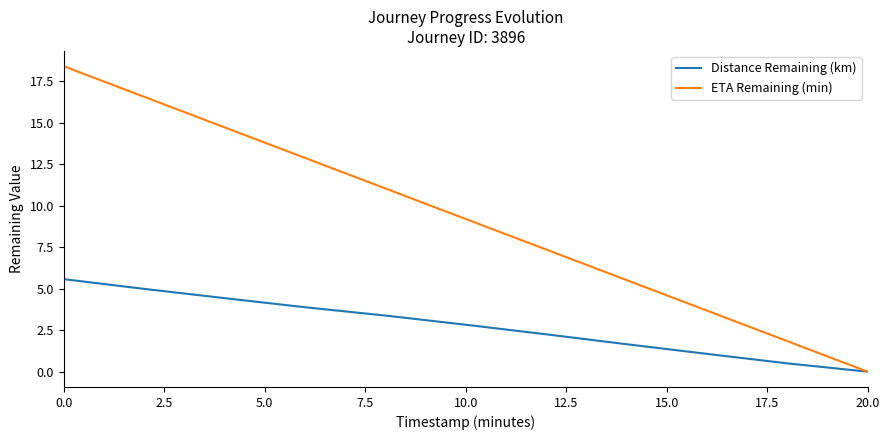

What is the difference between the maximum and minimum values in the ETA Remaining (min) series?

18.4